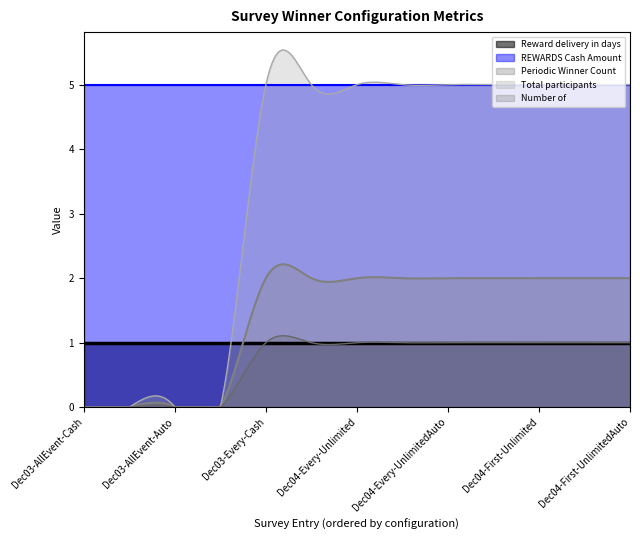

How many series are shown in this chart?

5